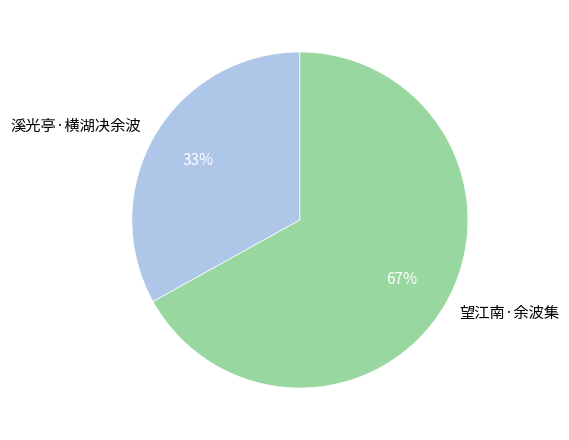

To the nearest percent, what percentage of the pie is 溪光亭·横湖决余波?

33%